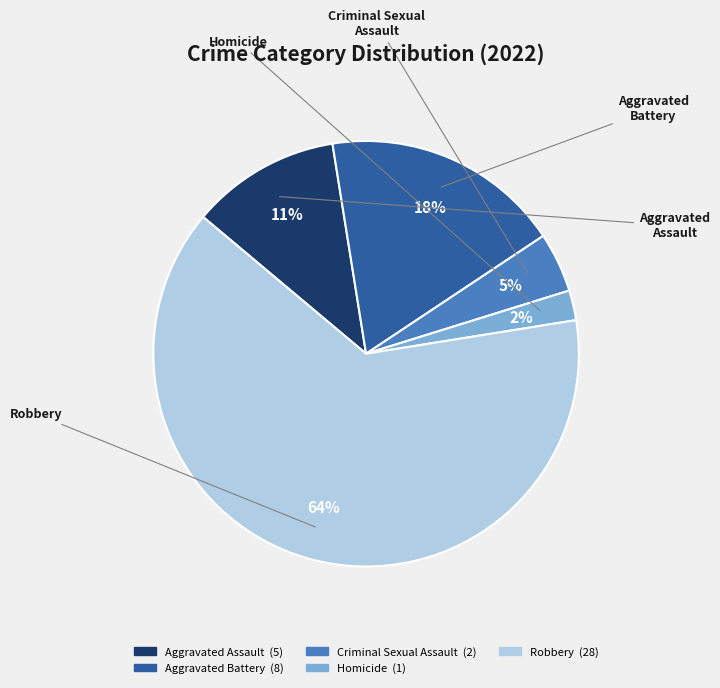

What percentage is the Homicide slice, to the nearest percent?

2%